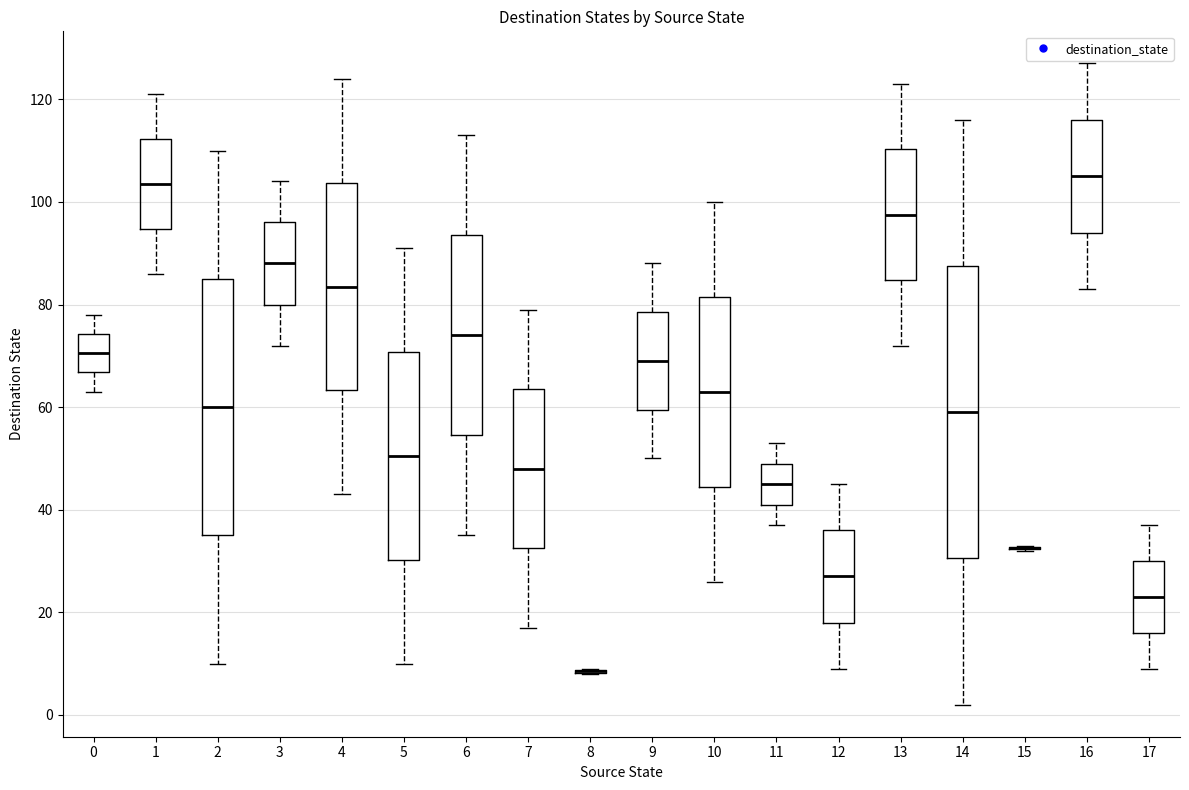

Comparing the boxes themselves (not the whiskers), which one is the tallest?

14